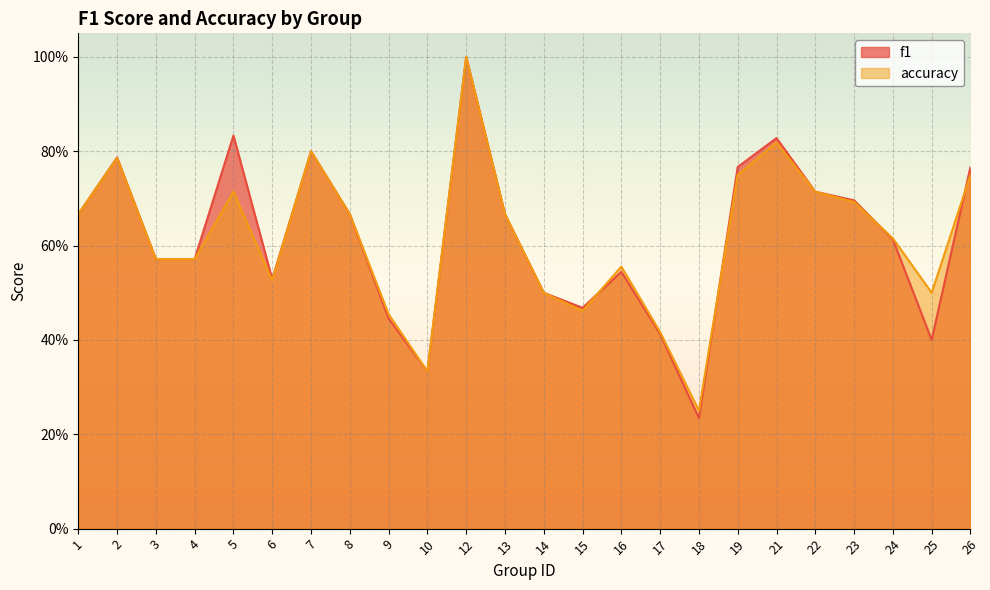

What is the total value across all series at 10?

0.7